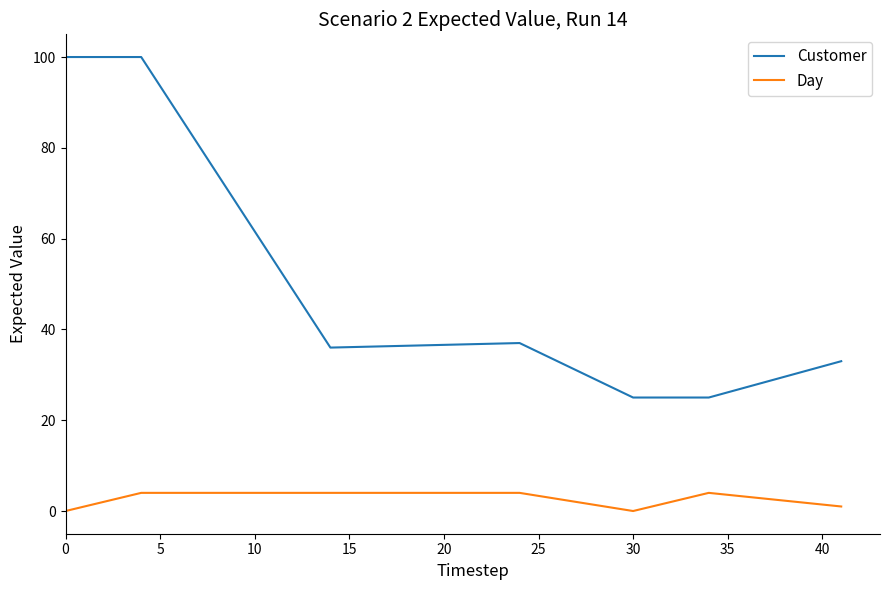

True or false: Customer and Day intersect in this chart.

False